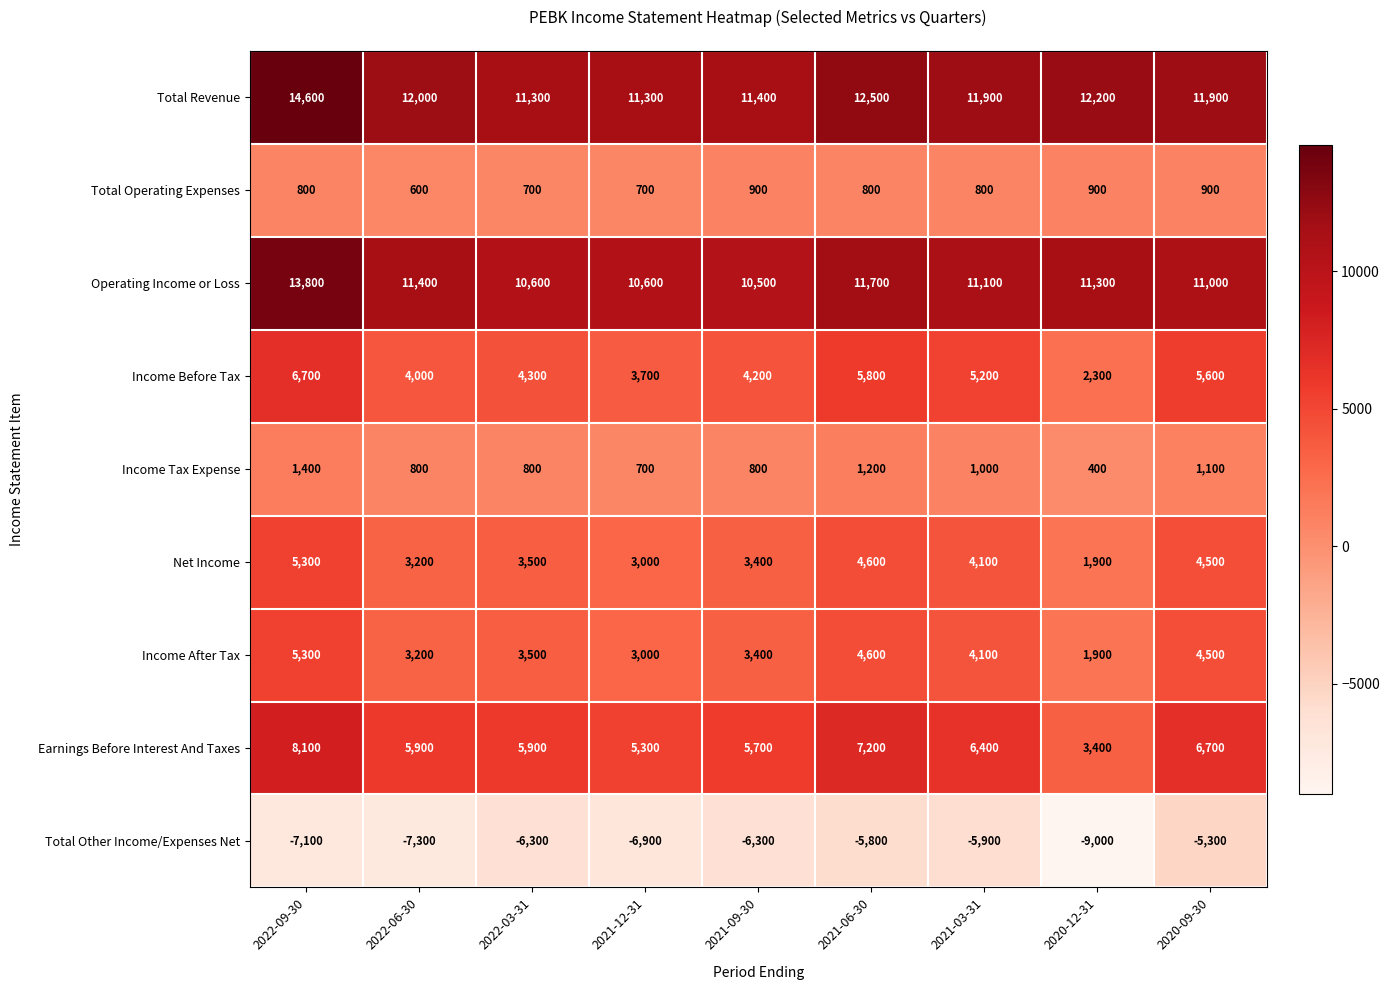

What is the minimum value for Total Operating Expenses?

600